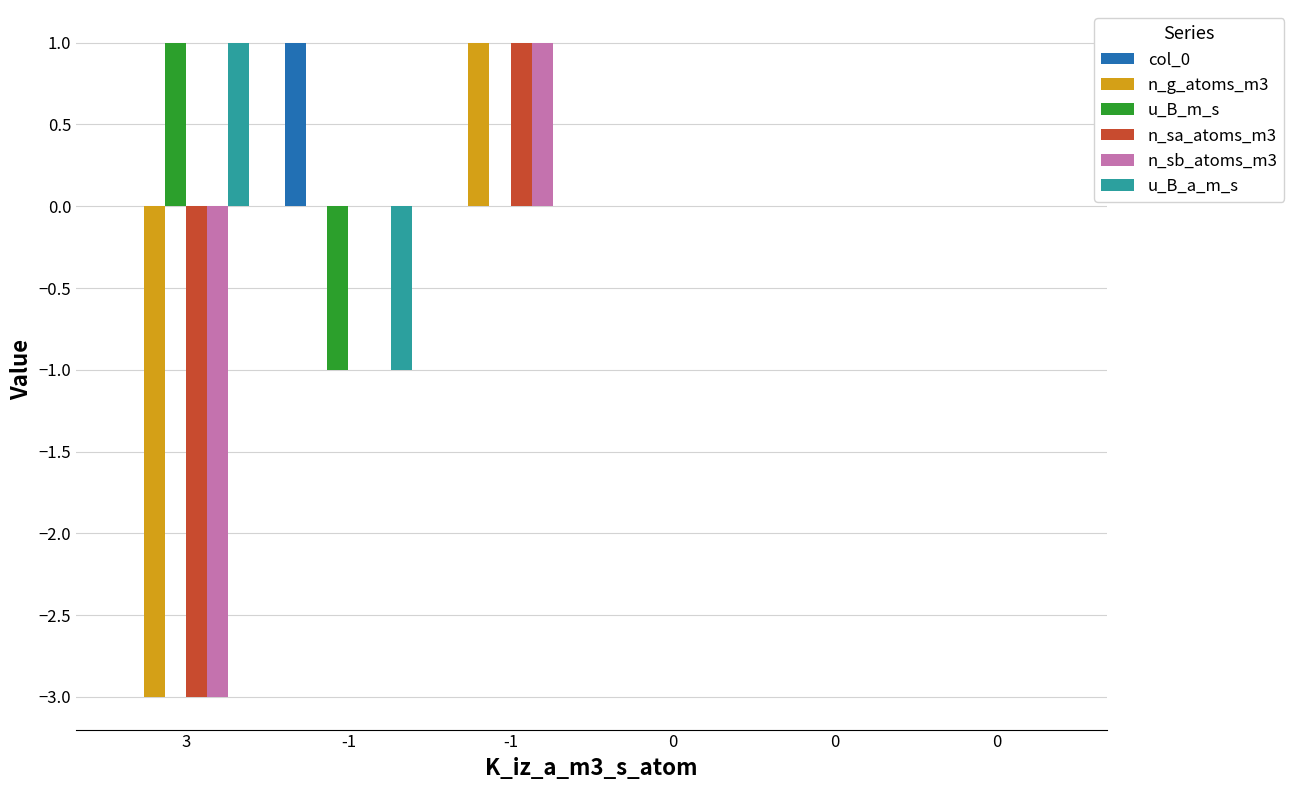

How many distinct data groups are displayed?

6